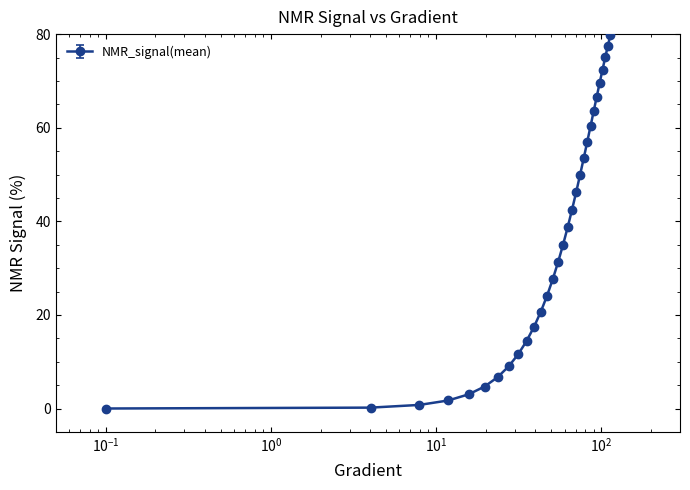

True or false: the data shows 4.9 at $\mathdefault{10^{1}}$.

False